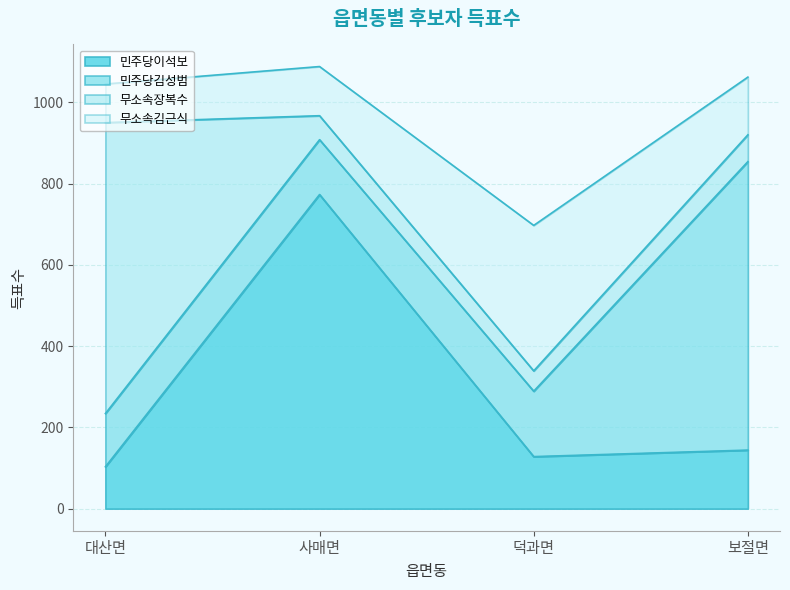

True or false: 민주당이석보 has a value of 144 at 보절면.

True